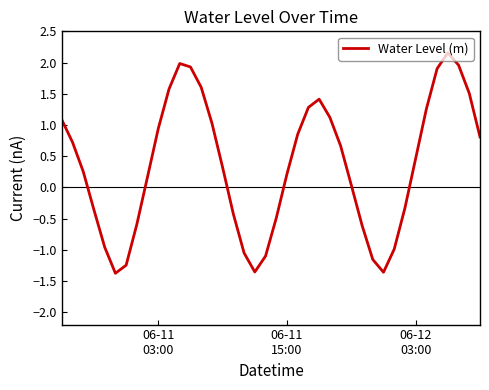

What is the greatest value displayed?

2.2